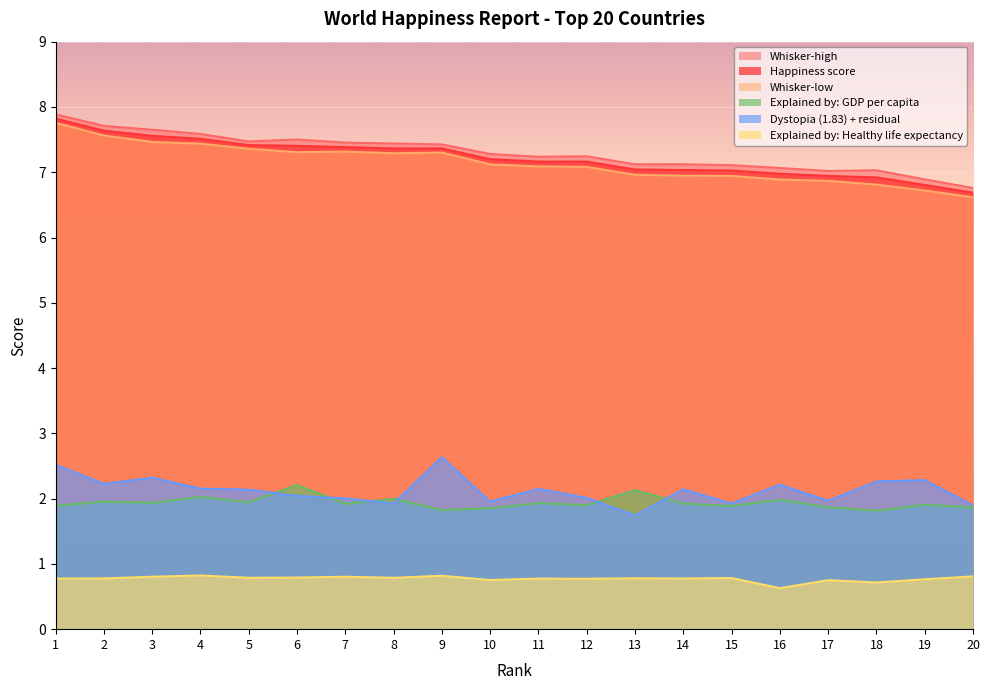

What is the value of the Happiness score point at the 1st from the left?

7.8